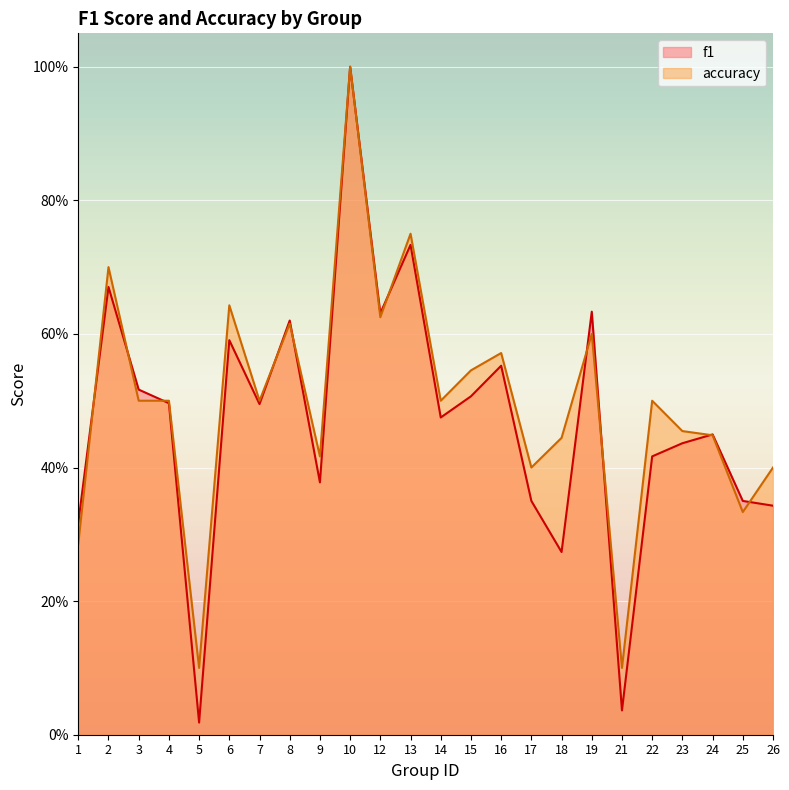

How many series are shown in this chart?

2